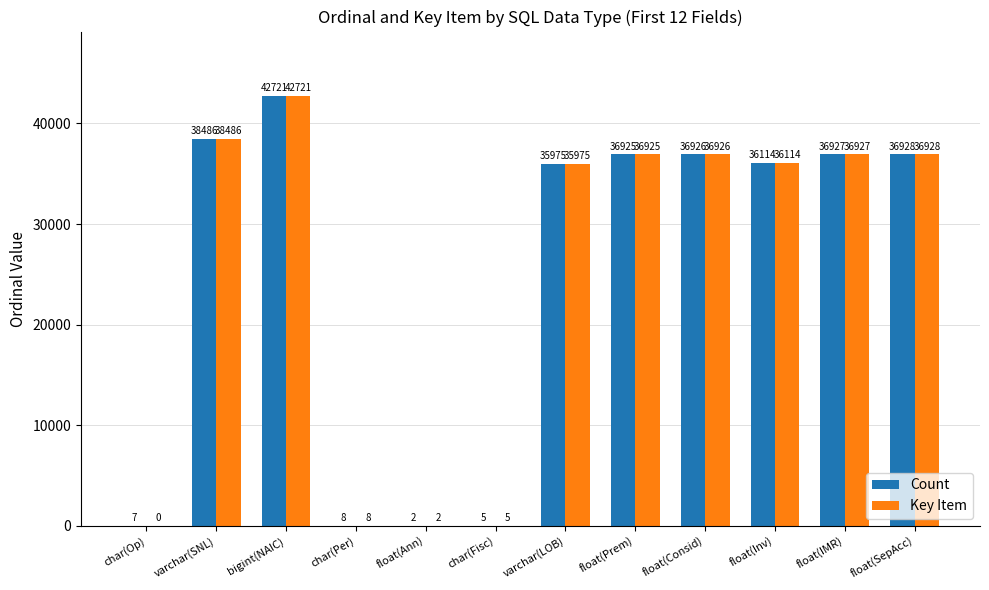

What is the sum of all Key Item values?

301017